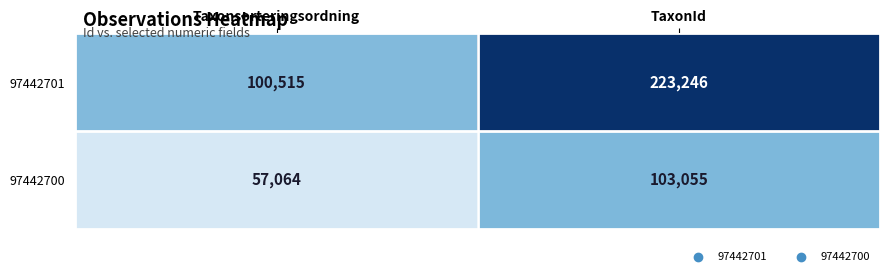

At which category does the chart reach its peak across all series?

TaxonId